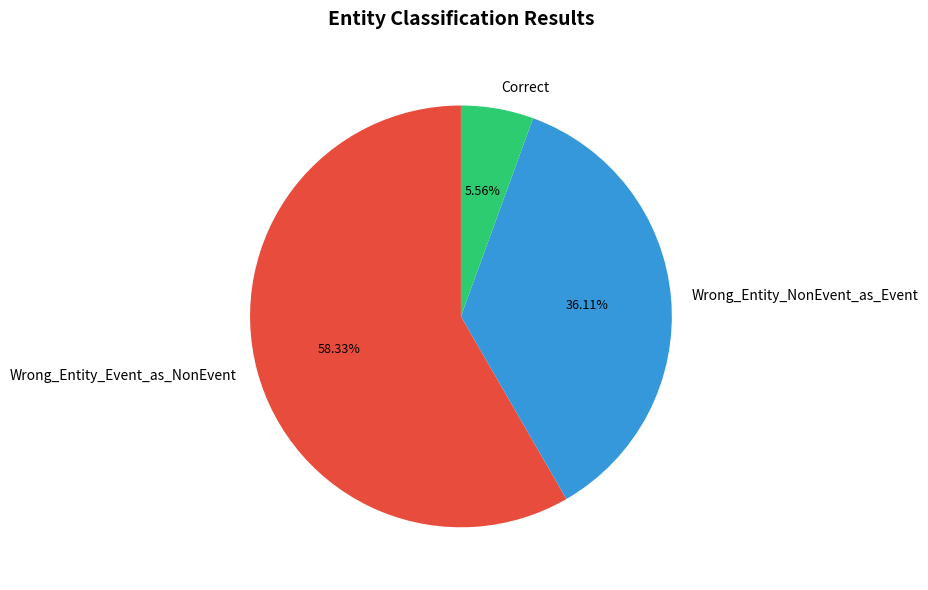

Which has a higher value, Wrong_Entity_Event_as_NonEvent or Correct?

Wrong_Entity_Event_as_NonEvent